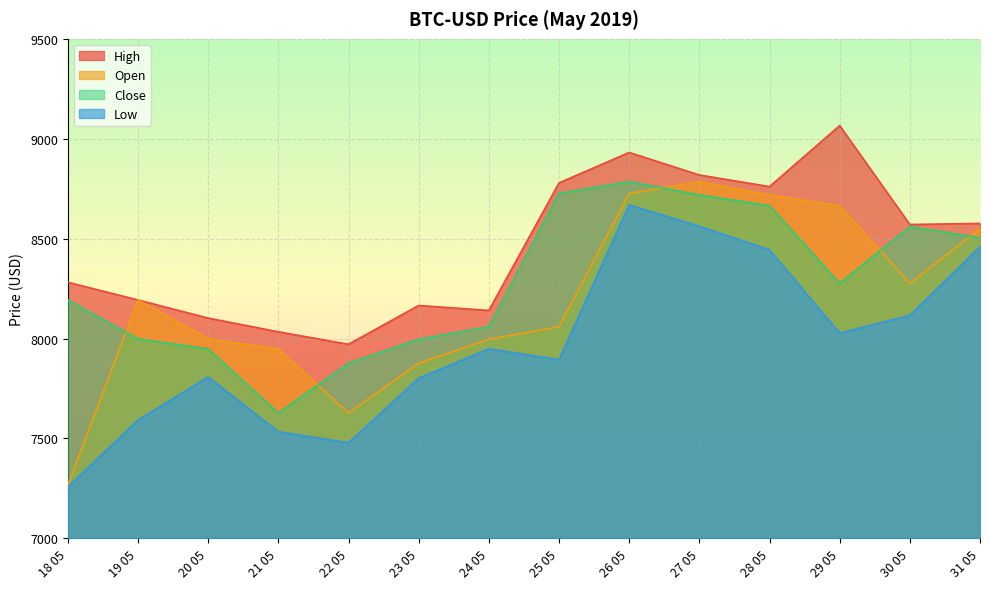

Which category has the lowest value in the Open series?

18 05